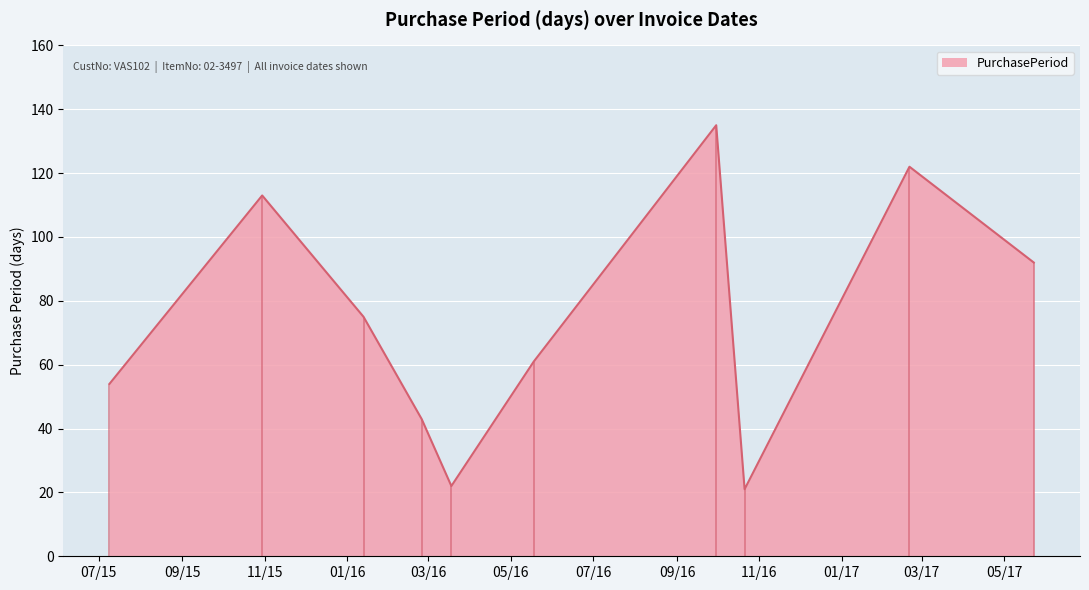

Is it true that the value at 2016-09-30 is 135?

True